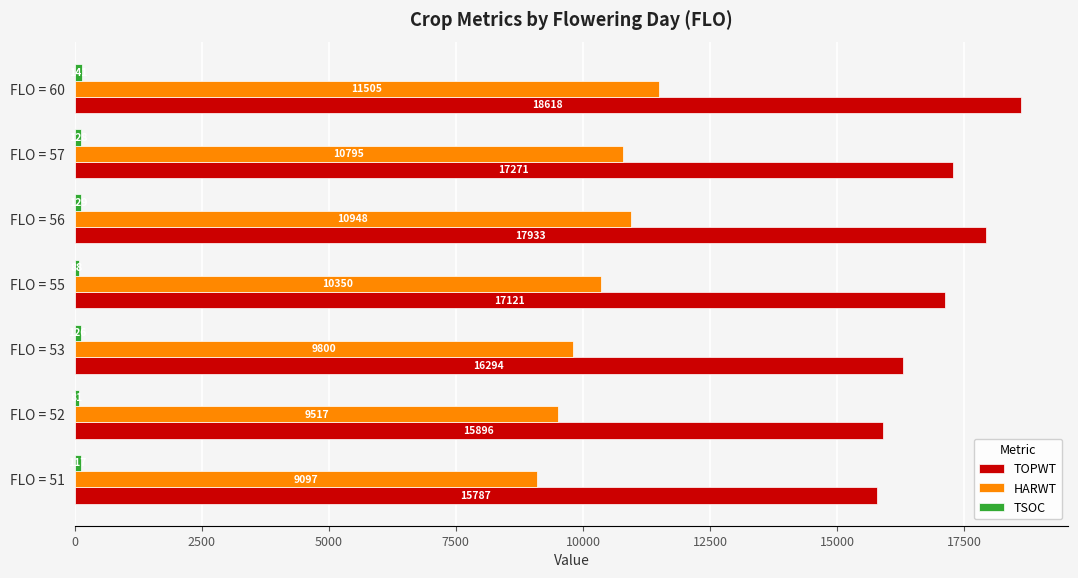

At which category is the sum across all series the highest?

FLO = 60